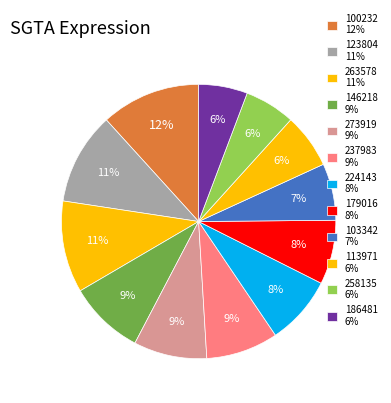

How many slices are in this pie chart?

12